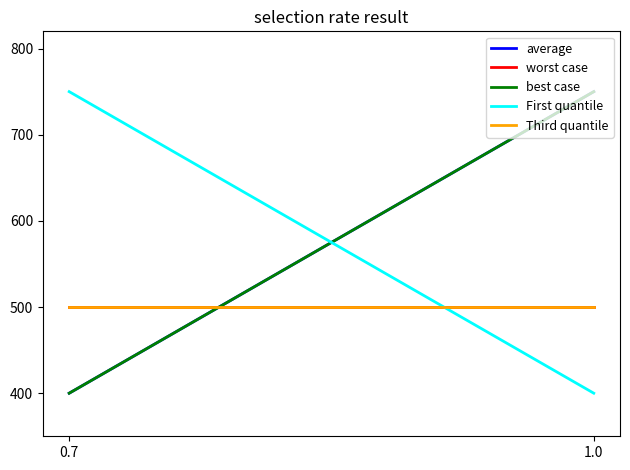

Which label corresponds to the smallest value in the chart?

0.7